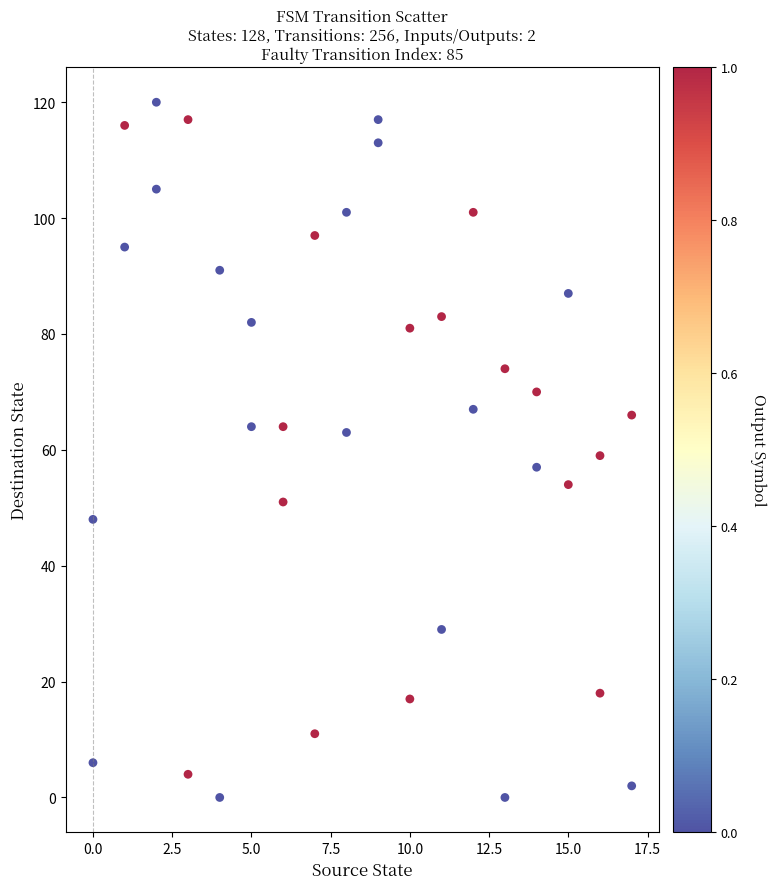

What is the range of Y values (max minus min)?

120